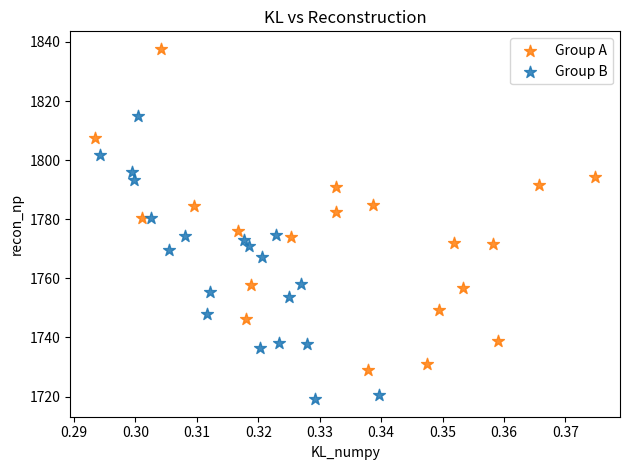

Which series reaches the maximum Y coordinate?

Group A